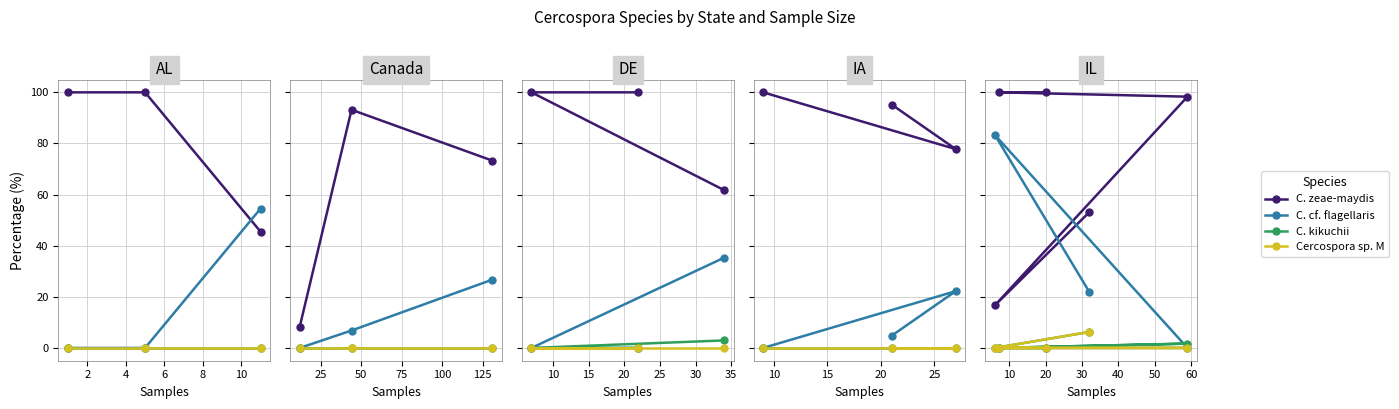

What are all the series names shown in the legend?

C. zeae-maydis, C. cf. flagellaris, C. kikuchii, Cercospora sp. M